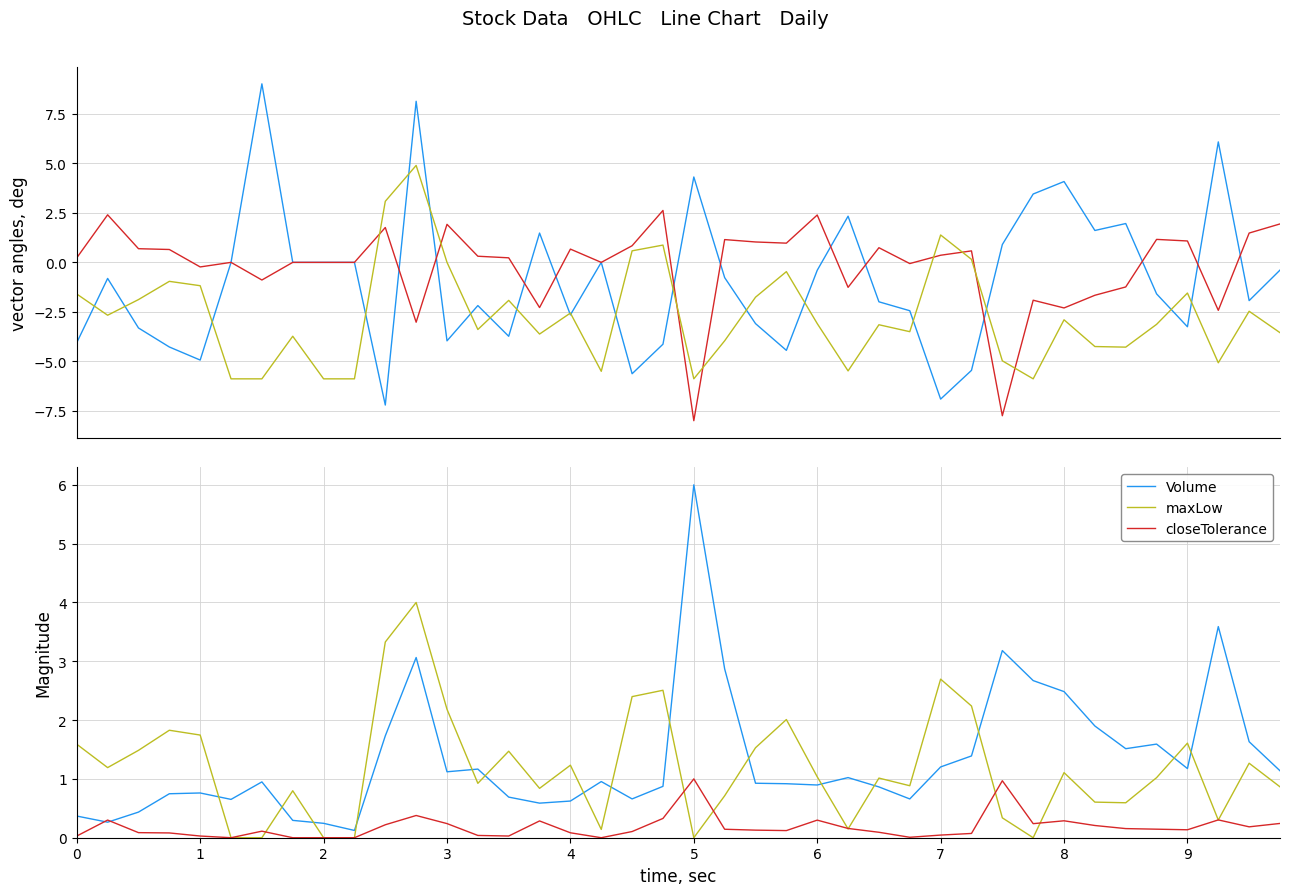

Which series ends up on top after the final intersection of closeTolerance and maxLow?

maxLow